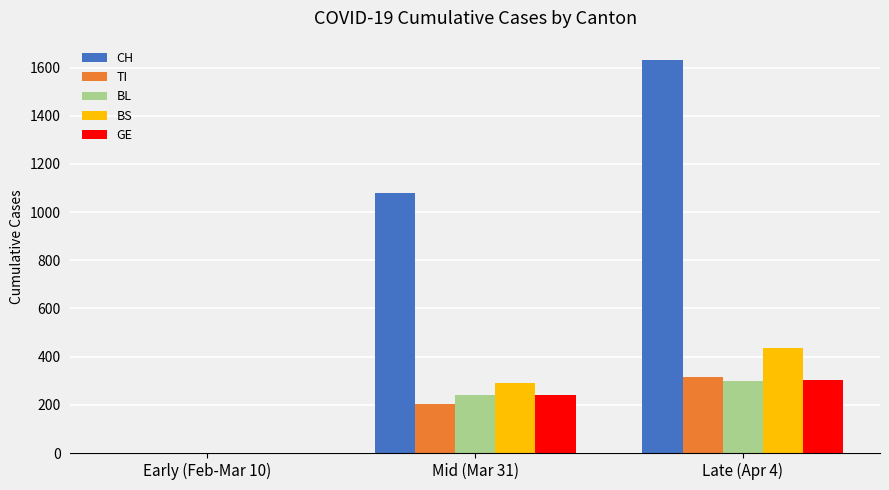

Which series changed the most between Mid (Mar 31) and Late (Apr 4)?

CH